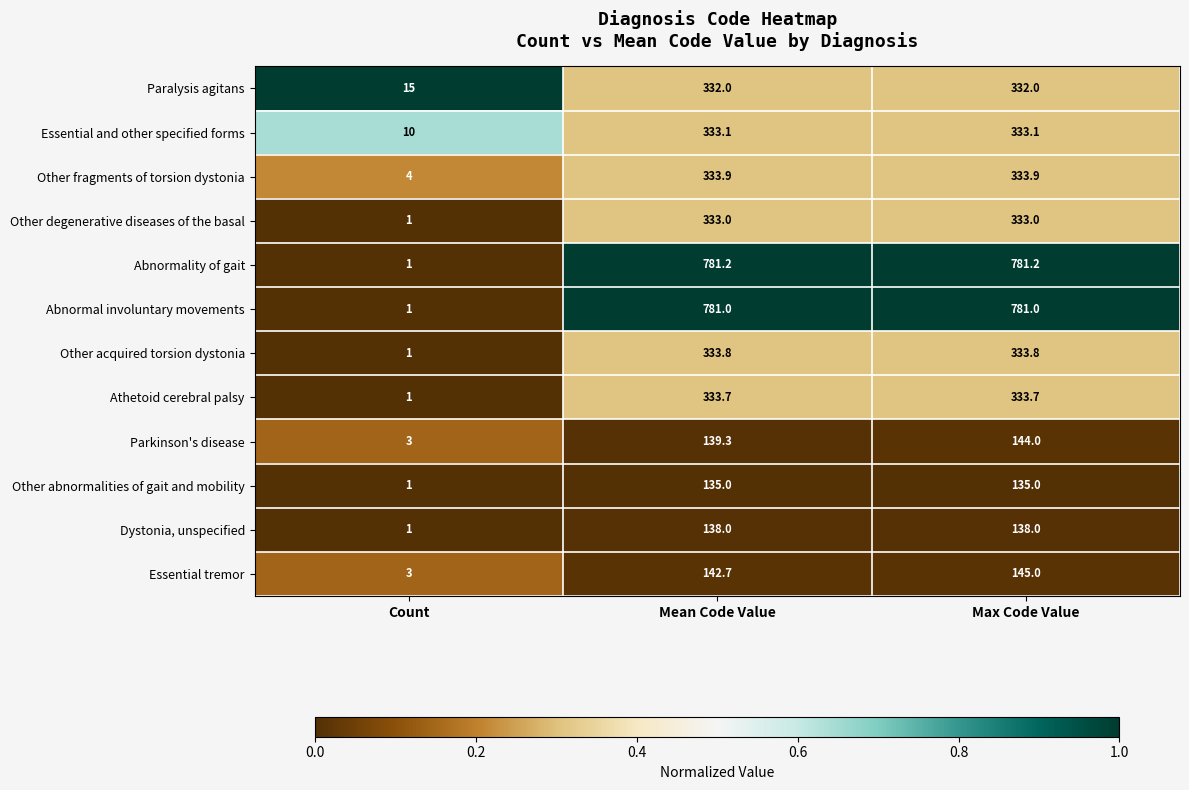

What is the greatest value displayed?

781.2